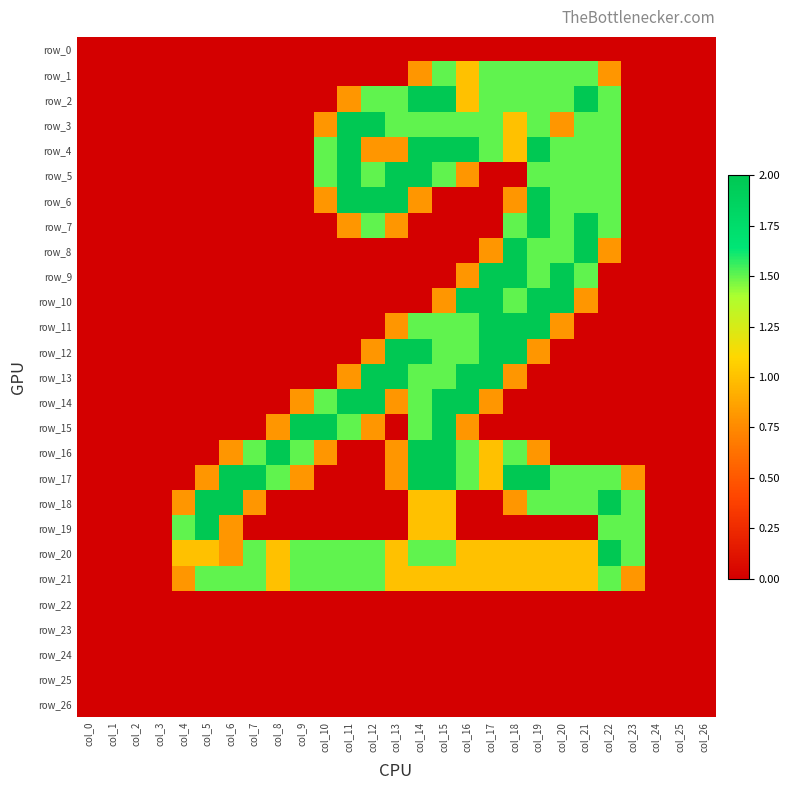

At col_16, list the series in order from largest to smallest.

row_4, row_10, row_13, row_14, row_3, row_11, row_12, row_16, row_17, row_1, row_2, row_20, row_21, row_5, row_9, row_15, row_0, row_6, row_7, row_8, row_18, row_19, row_22, row_23, row_24, row_25, row_26